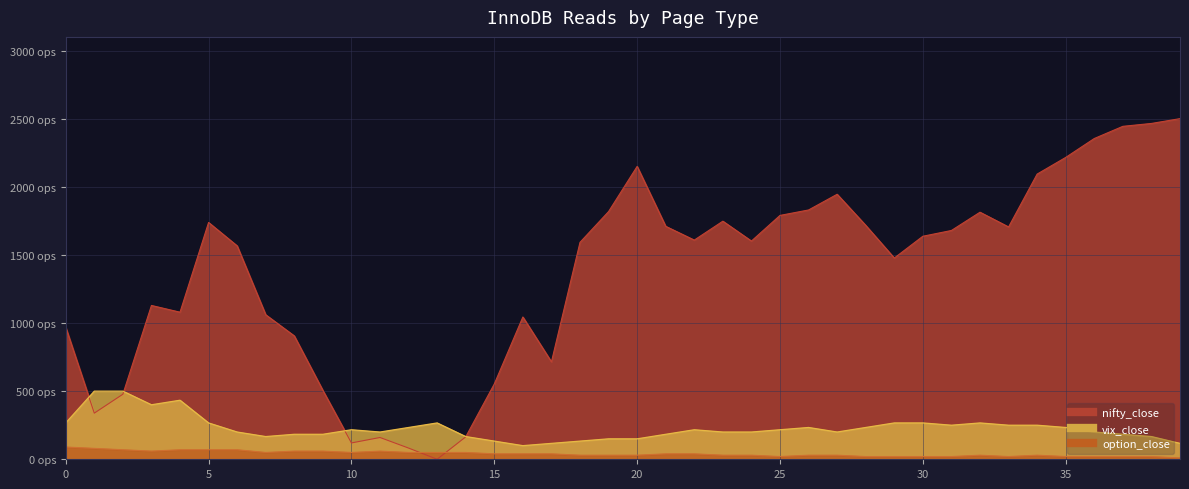

True or false: option_close and nifty_close intersect in this chart.

True